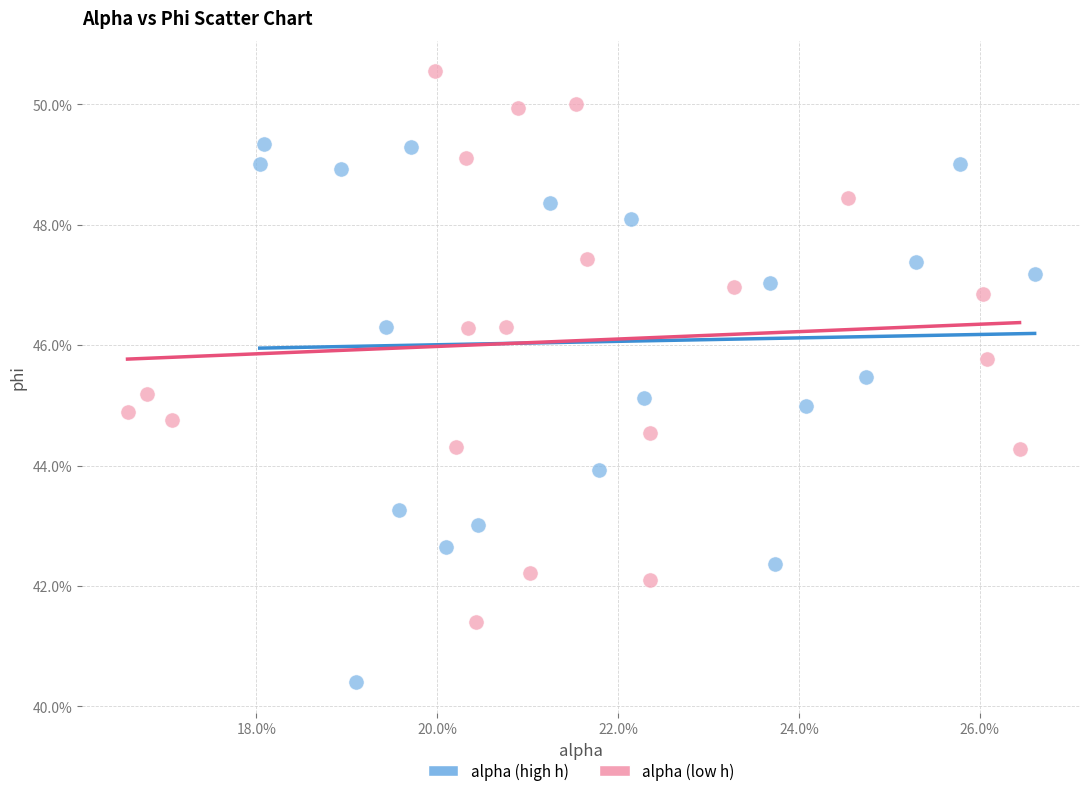

What are all the series names shown in the legend?

alpha (high h), alpha (low h)